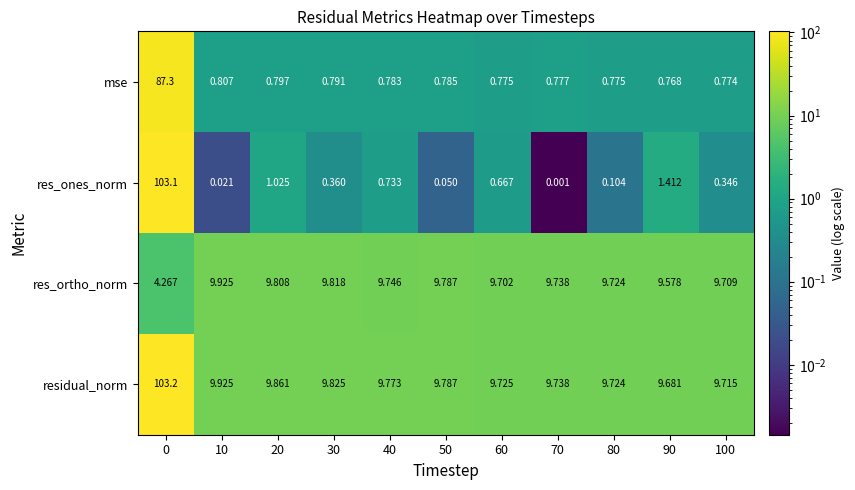

Is the value of res_ortho_norm at 70 greater than the value of residual_norm at 100?

Yes